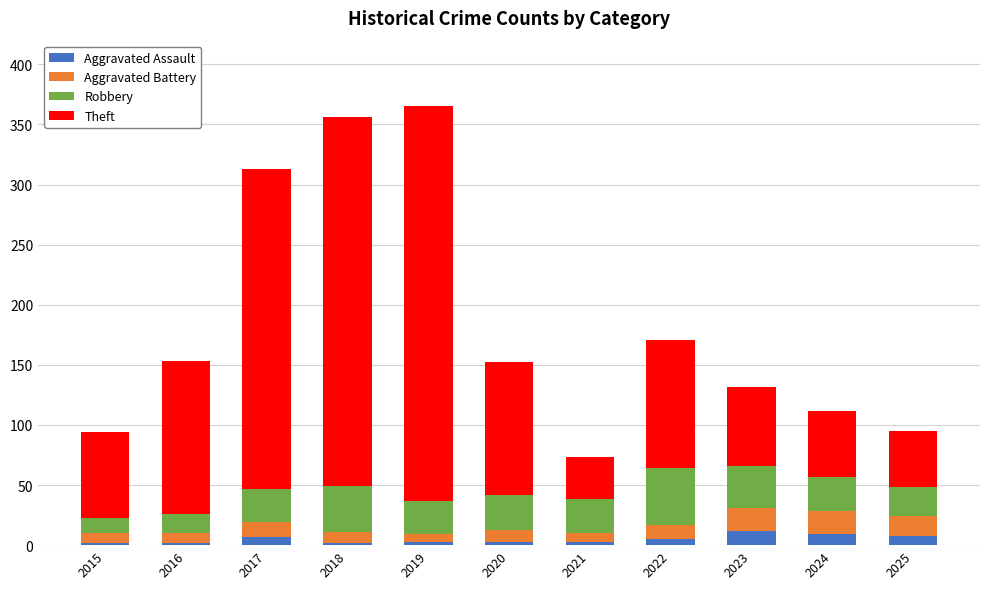

What are all the series names shown in the legend?

Aggravated Assault, Aggravated Battery, Robbery, Theft